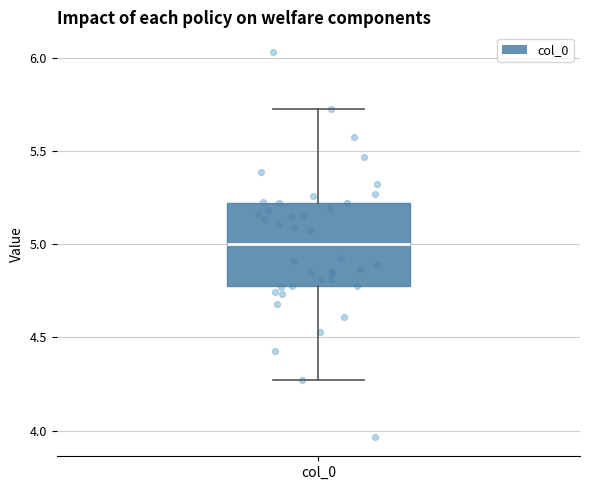

Where does the upper whisker of the box for col_0 end on the y-axis? The values are not printed on the chart, so give them approximately, as read against the axis.

5.75